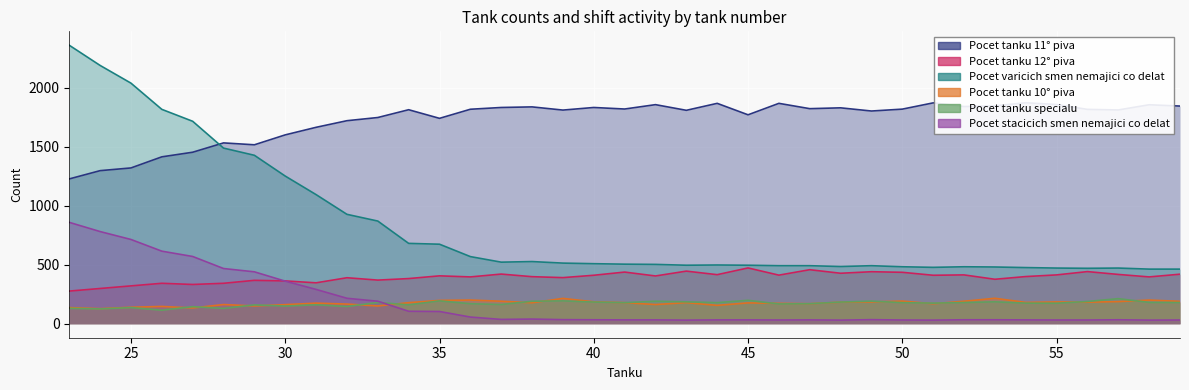

At 51, list the series in order from smallest to largest.

Pocet stacicich smen nemajici co delat, Pocet tanku 10° piva, Pocet tanku specialu, Pocet tanku 12° piva, Pocet varicich smen nemajici co delat, Pocet tanku 11° piva